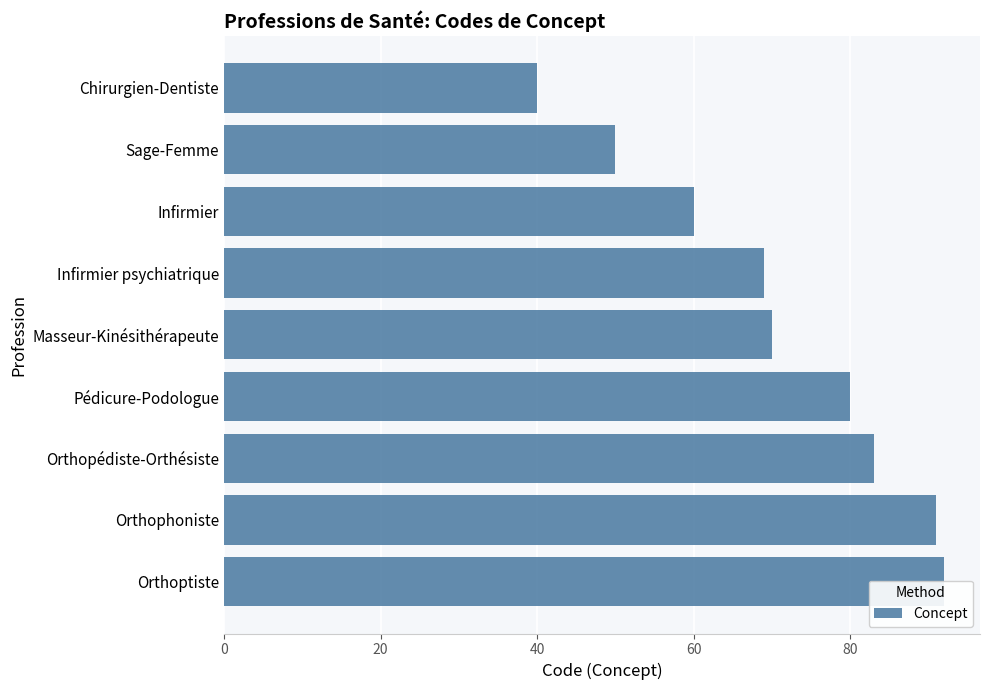

Reading left to right, what are all the values shown in this chart?

40	50	60	69	70	80	83	91	92